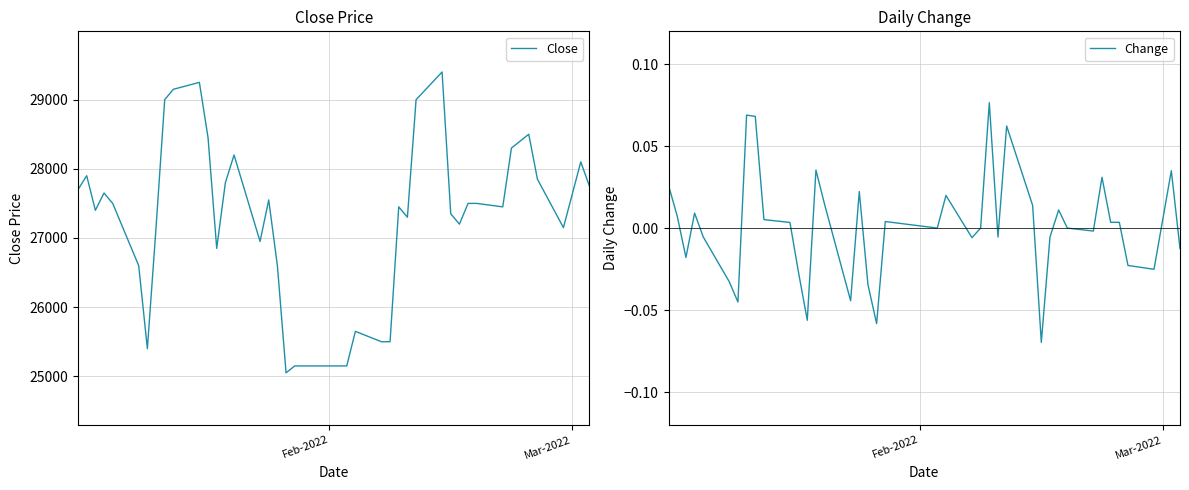

Does the chart display data point markers on the line(s)?

No